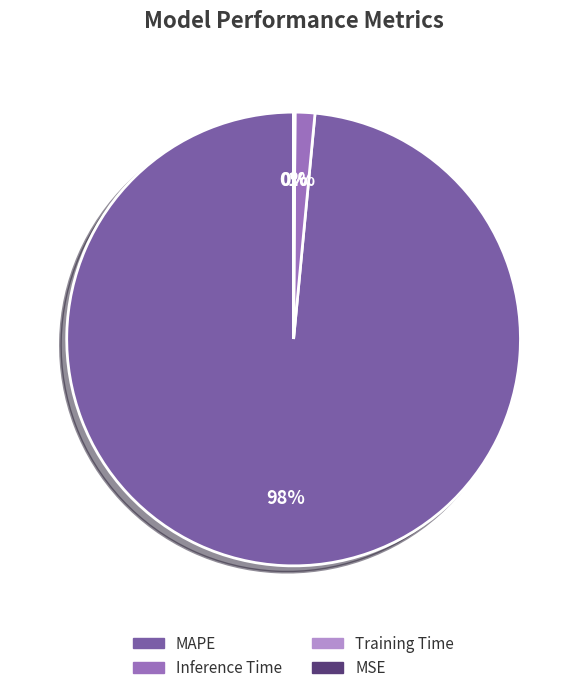

The MAPE slice represents 98% of the pie. True or false?

True